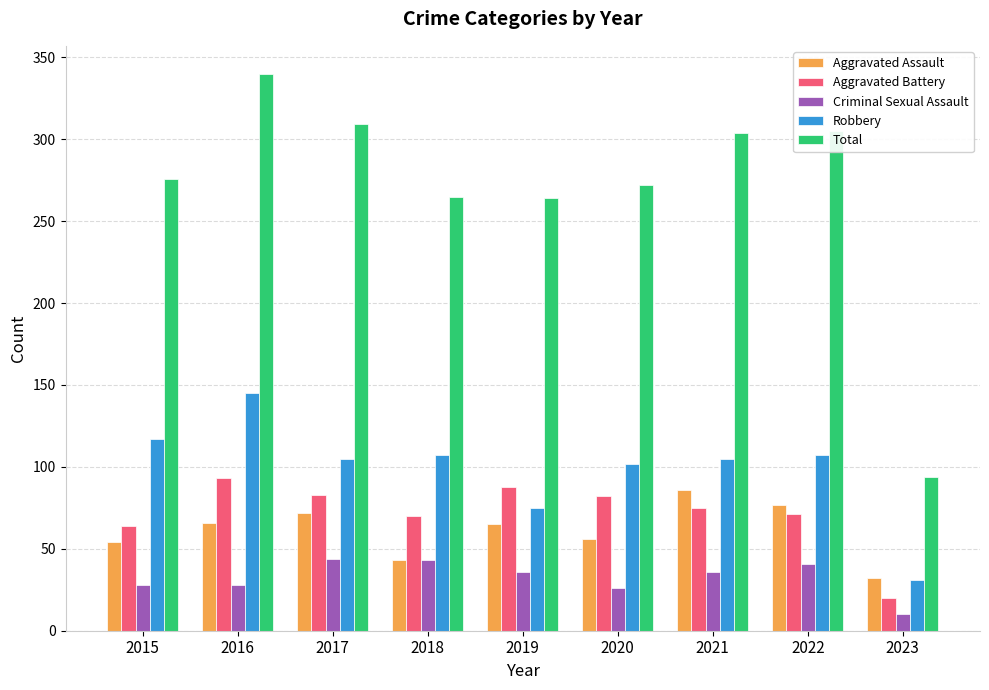

At 2017, list the series in order from smallest to largest.

Criminal Sexual Assault, Aggravated Assault, Aggravated Battery, Robbery, Total